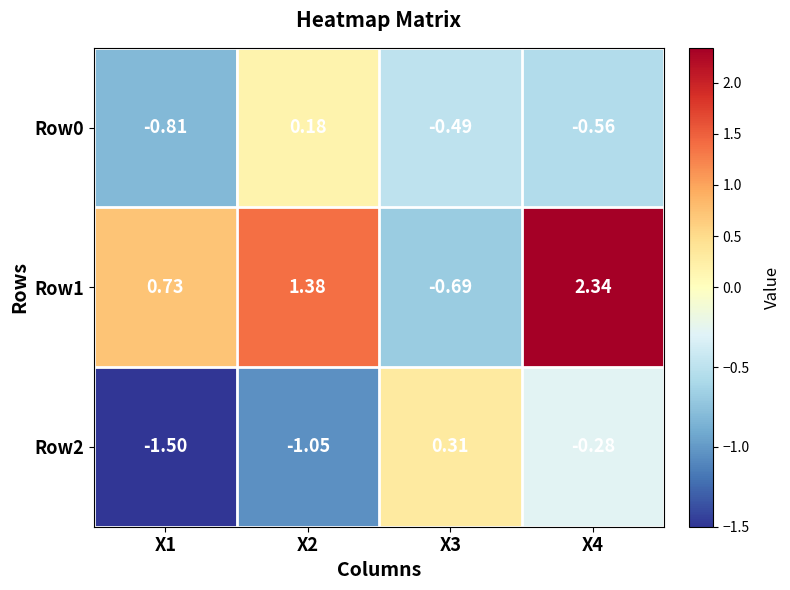

Is the value of Row2 at X1 greater than the value of Row1 at X4?

No